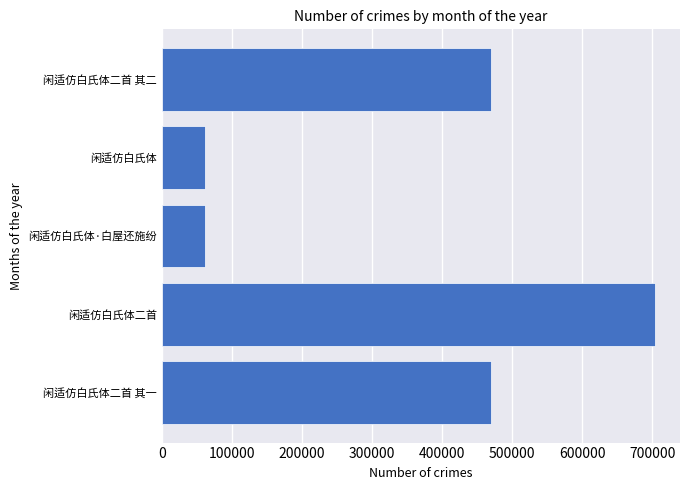

What is the difference between the maximum and second lowest values?

642688